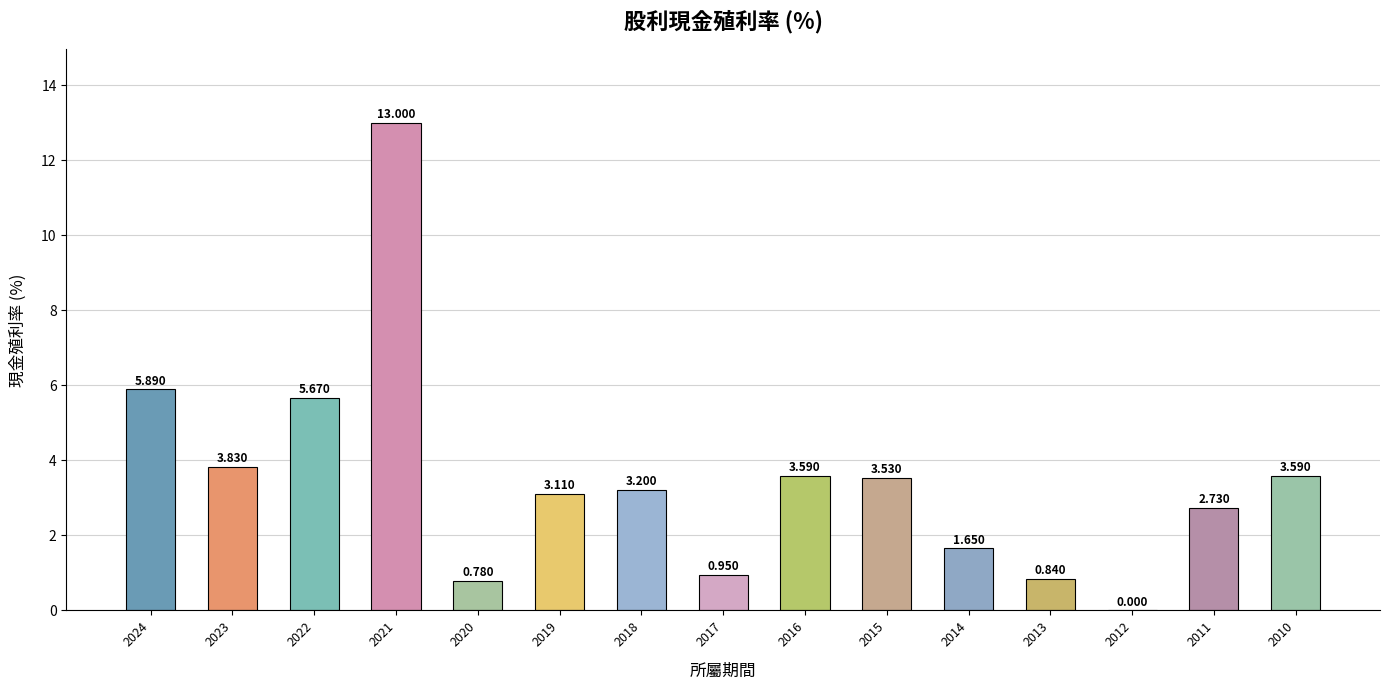

Approximately how many times larger is the value at 2010 compared to 2024?

0.6